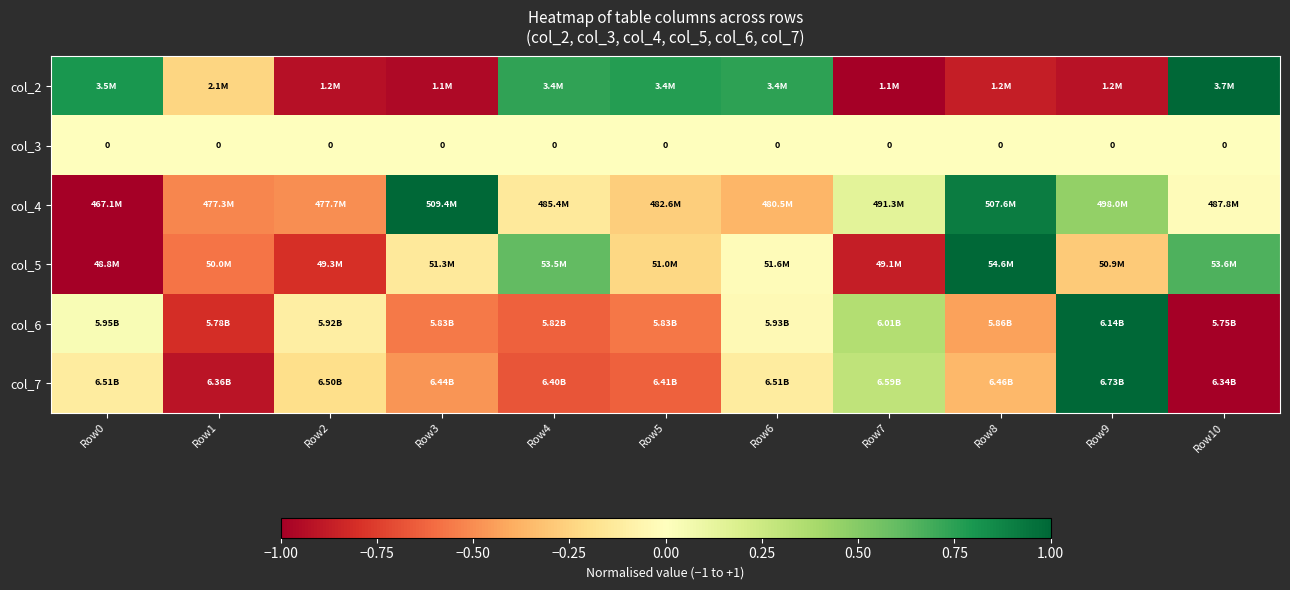

What is the difference between the maximum and minimum values in the col_2 series?

2.0